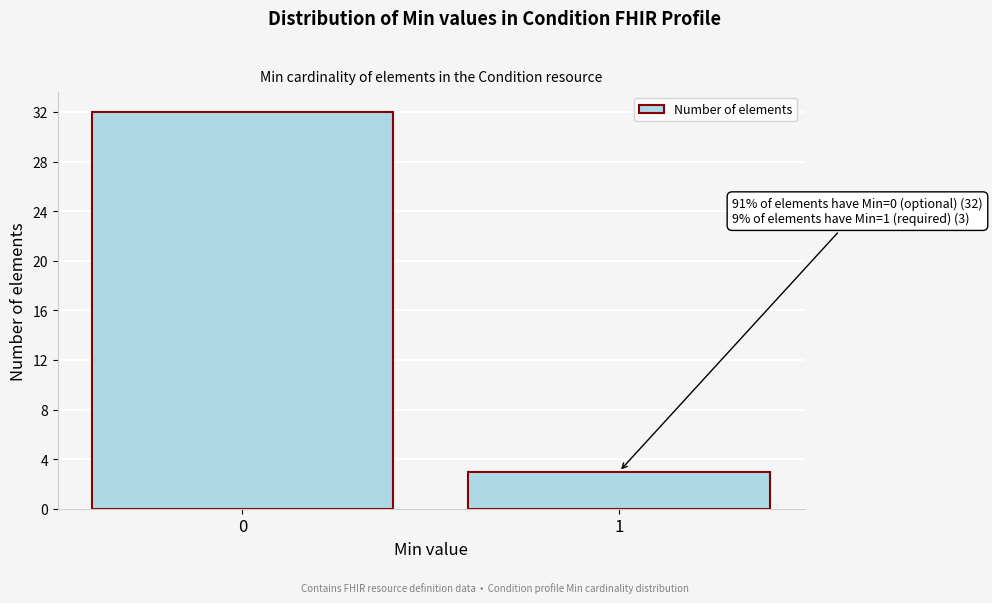

Reading right to left, extract all data points from this chart.

1=3	0=32